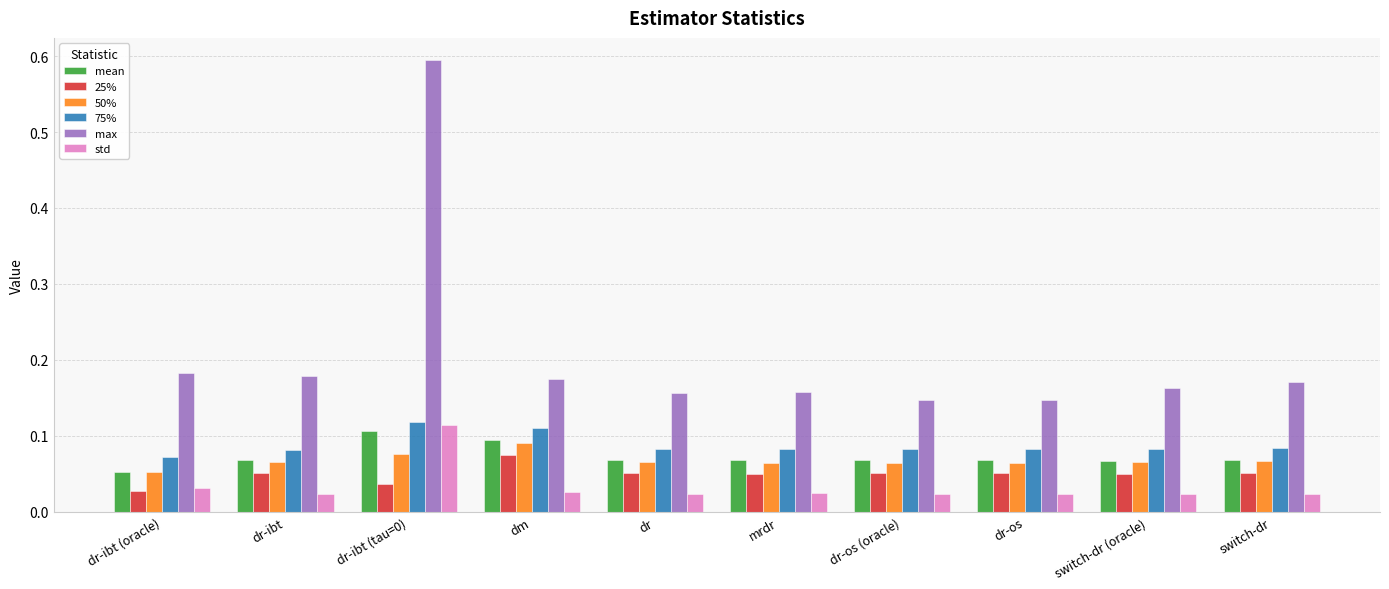

What is the total value across all series at mrdr?

0.4